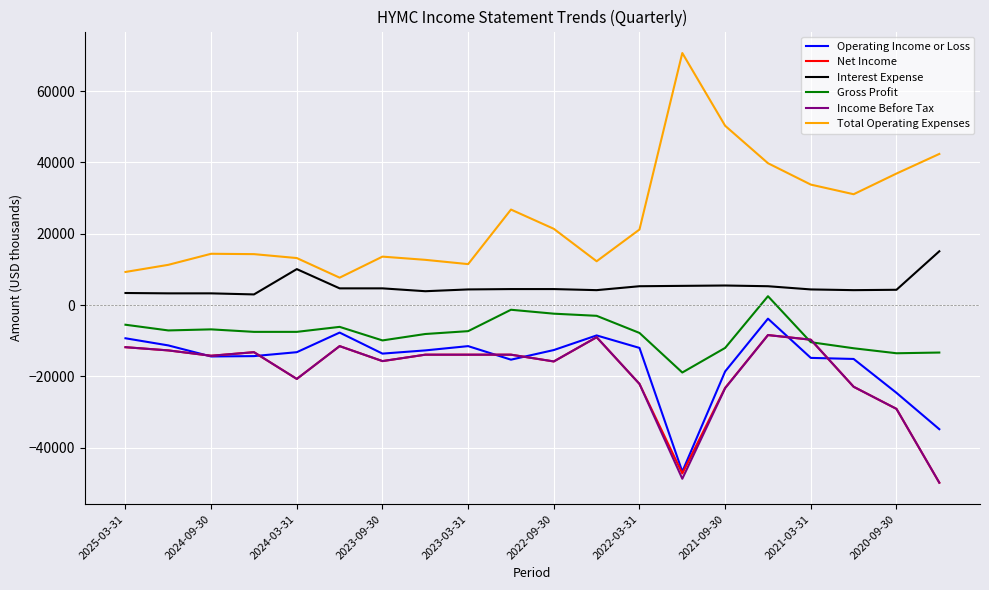

Which series has the largest total across all categories?

Total Operating Expenses